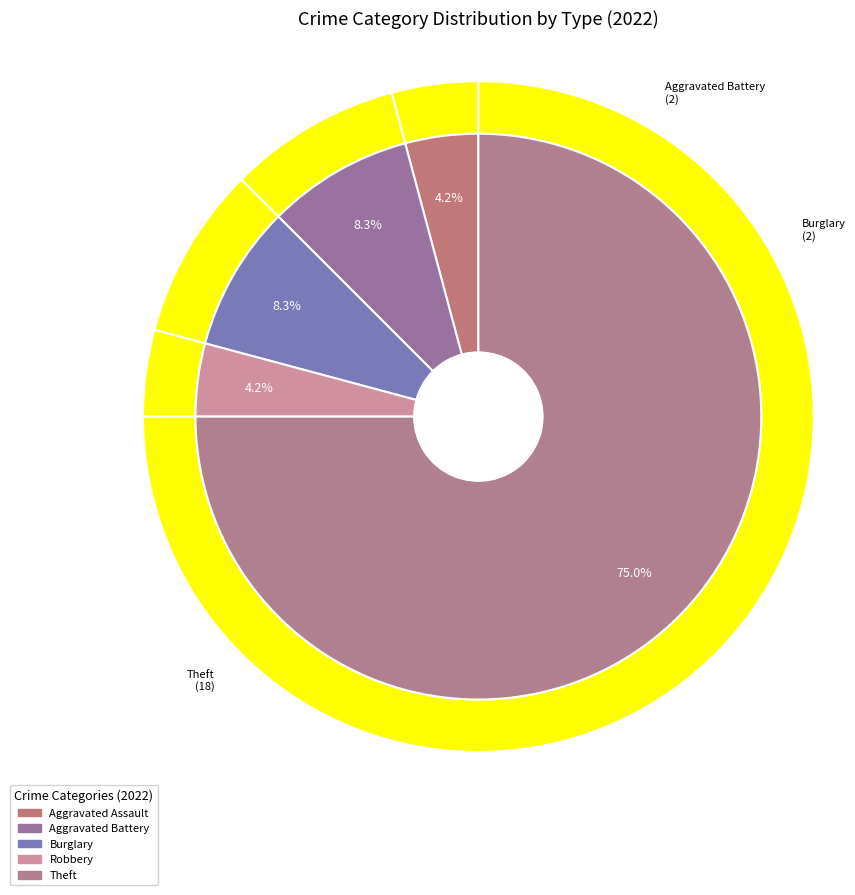

Is there any slice that represents more than half of the pie?

Yes